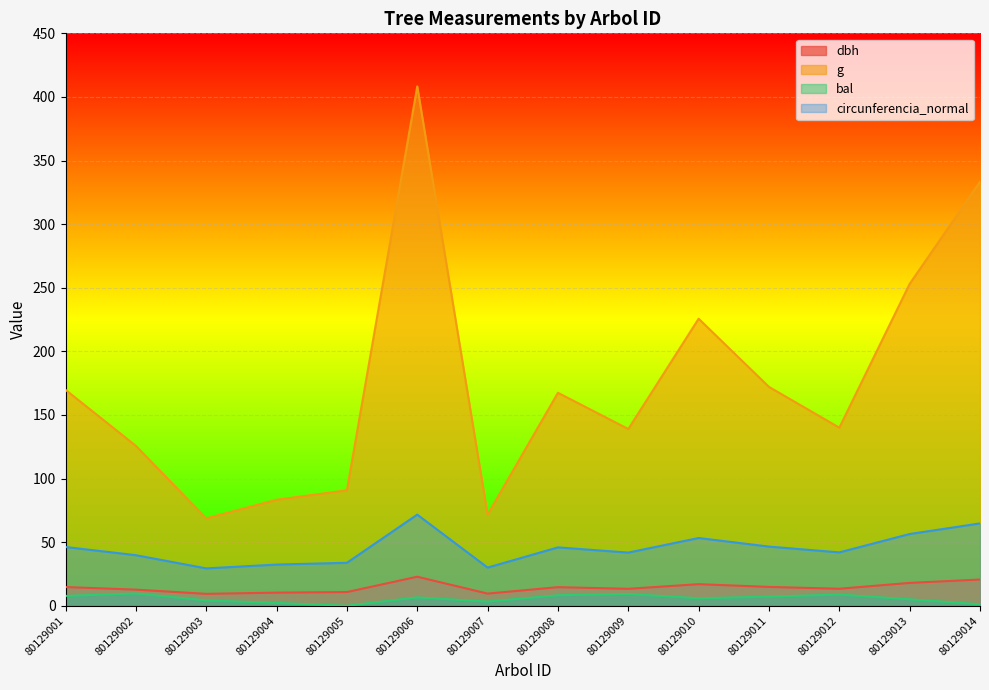

What is the sum of the dbh values at 80129003 and 80129004?

19.6